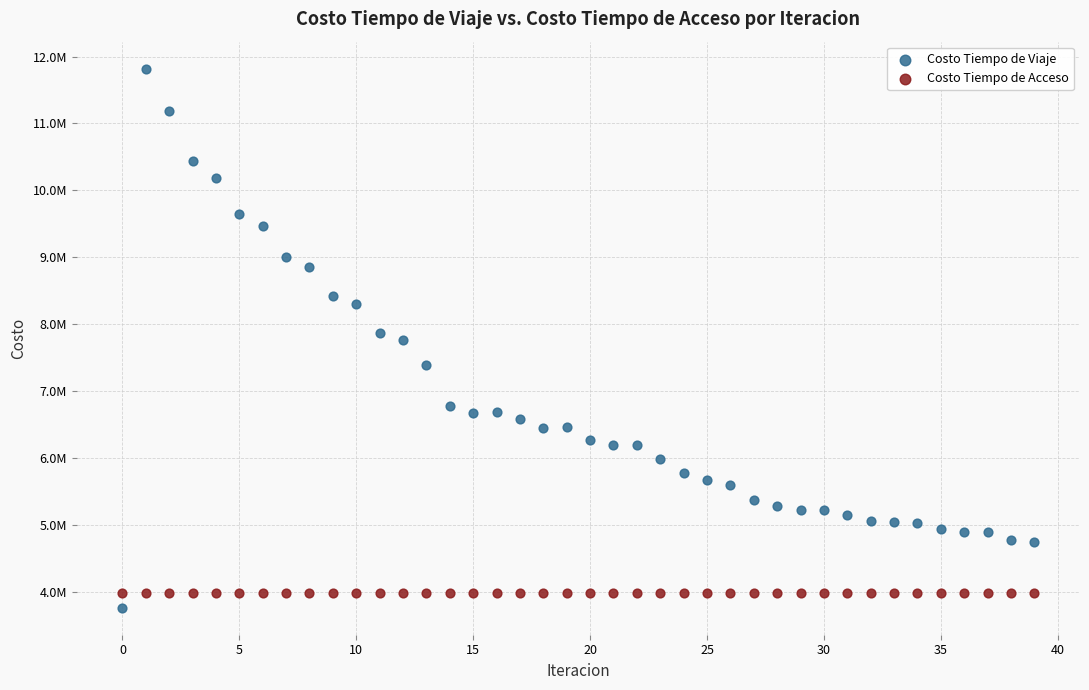

Which series contains the lowest Y value?

Costo Tiempo de Viaje